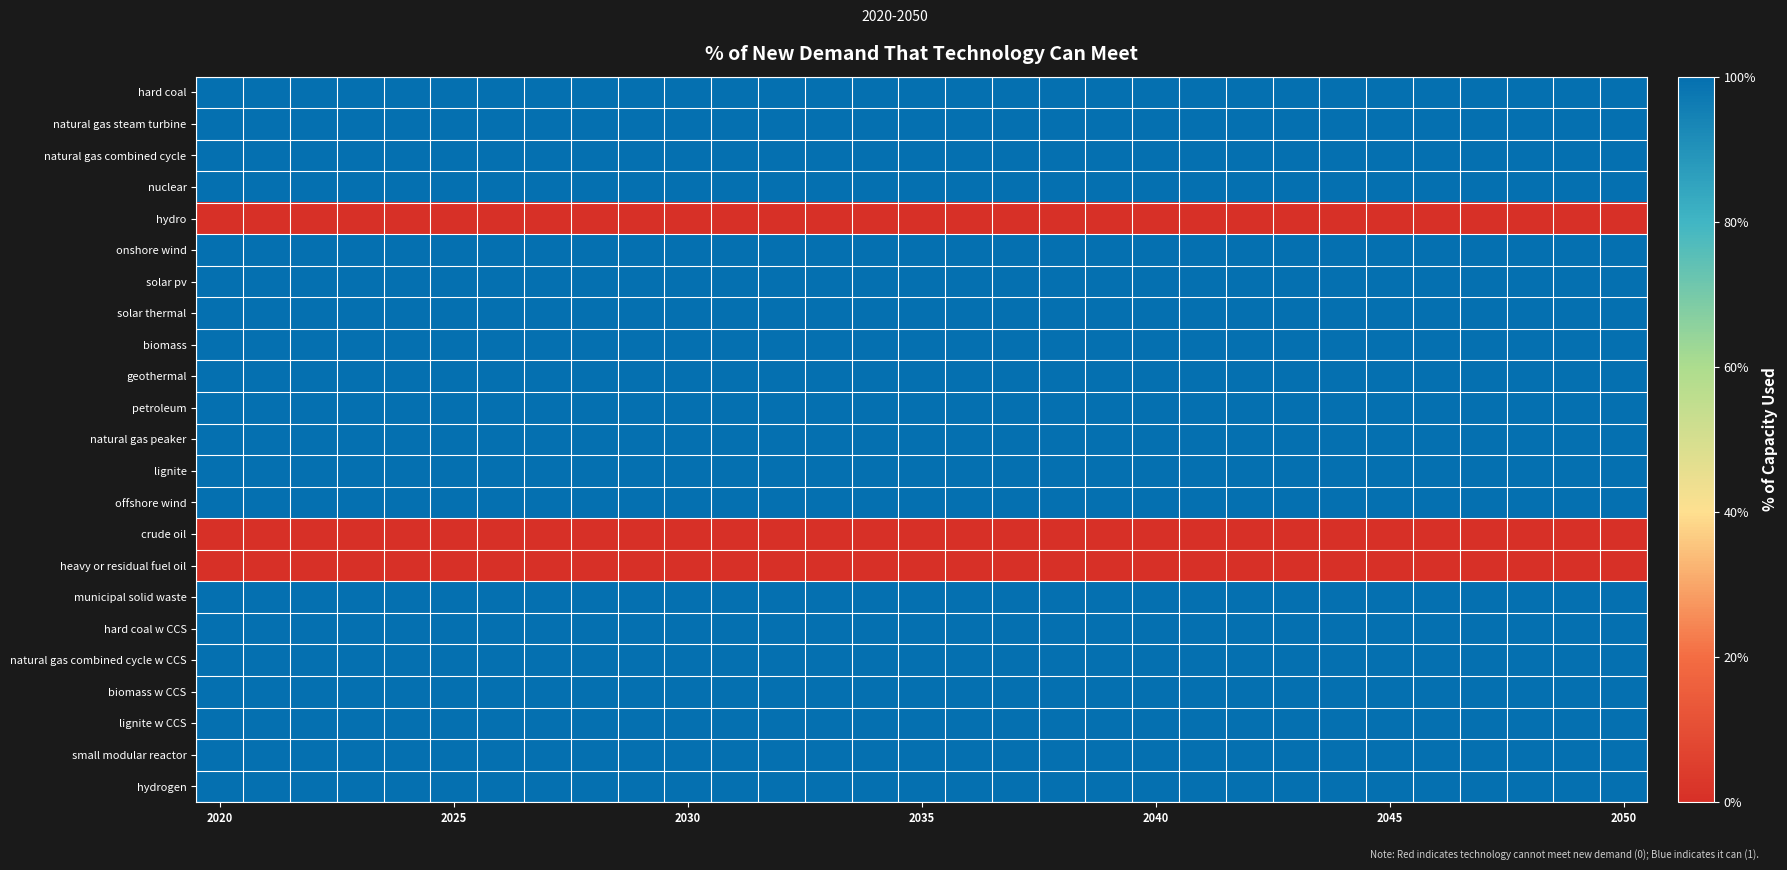

Reading left to right, what are all the values shown in this chart?

hard coal: 1	1	1	1	1	1	1	1	1	1	1	1	1	1	1	1	1	1	1	1	1	1	1	1	1	1	1	1	1	1	1
natural gas steam turbine: 1	1	1	1	1	1	1	1	1	1	1	1	1	1	1	1	1	1	1	1	1	1	1	1	1	1	1	1	1	1	1
natural gas combined cycle: 1	1	1	1	1	1	1	1	1	1	1	1	1	1	1	1	1	1	1	1	1	1	1	1	1	1	1	1	1	1	1
nuclear: 1	1	1	1	1	1	1	1	1	1	1	1	1	1	1	1	1	1	1	1	1	1	1	1	1	1	1	1	1	1	1
hydro: 0	0	0	0	0	0	0	0	0	0	0	0	0	0	0	0	0	0	0	0	0	0	0	0	0	0	0	0	0	0	0
onshore wind: 1	1	1	1	1	1	1	1	1	1	1	1	1	1	1	1	1	1	1	1	1	1	1	1	1	1	1	1	1	1	1
solar pv: 1	1	1	1	1	1	1	1	1	1	1	1	1	1	1	1	1	1	1	1	1	1	1	1	1	1	1	1	1	1	1
solar thermal: 1	1	1	1	1	1	1	1	1	1	1	1	1	1	1	1	1	1	1	1	1	1	1	1	1	1	1	1	1	1	1
biomass: 1	1	1	1	1	1	1	1	1	1	1	1	1	1	1	1	1	1	1	1	1	1	1	1	1	1	1	1	1	1	1
geothermal: 1	1	1	1	1	1	1	1	1	1	1	1	1	1	1	1	1	1	1	1	1	1	1	1	1	1	1	1	1	1	1
petroleum: 1	1	1	1	1	1	1	1	1	1	1	1	1	1	1	1	1	1	1	1	1	1	1	1	1	1	1	1	1	1	1
natural gas peaker: 1	1	1	1	1	1	1	1	1	1	1	1	1	1	1	1	1	1	1	1	1	1	1	1	1	1	1	1	1	1	1
lignite: 1	1	1	1	1	1	1	1	1	1	1	1	1	1	1	1	1	1	1	1	1	1	1	1	1	1	1	1	1	1	1
offshore wind: 1	1	1	1	1	1	1	1	1	1	1	1	1	1	1	1	1	1	1	1	1	1	1	1	1	1	1	1	1	1	1
crude oil: 0	0	0	0	0	0	0	0	0	0	0	0	0	0	0	0	0	0	0	0	0	0	0	0	0	0	0	0	0	0	0
heavy or residual fuel oil: 0	0	0	0	0	0	0	0	0	0	0	0	0	0	0	0	0	0	0	0	0	0	0	0	0	0	0	0	0	0	0
municipal solid waste: 1	1	1	1	1	1	1	1	1	1	1	1	1	1	1	1	1	1	1	1	1	1	1	1	1	1	1	1	1	1	1
hard coal w CCS: 1	1	1	1	1	1	1	1	1	1	1	1	1	1	1	1	1	1	1	1	1	1	1	1	1	1	1	1	1	1	1
natural gas combined cycle w CCS: 1	1	1	1	1	1	1	1	1	1	1	1	1	1	1	1	1	1	1	1	1	1	1	1	1	1	1	1	1	1	1
biomass w CCS: 1	1	1	1	1	1	1	1	1	1	1	1	1	1	1	1	1	1	1	1	1	1	1	1	1	1	1	1	1	1	1
lignite w CCS: 1	1	1	1	1	1	1	1	1	1	1	1	1	1	1	1	1	1	1	1	1	1	1	1	1	1	1	1	1	1	1
small modular reactor: 1	1	1	1	1	1	1	1	1	1	1	1	1	1	1	1	1	1	1	1	1	1	1	1	1	1	1	1	1	1	1
hydrogen: 1	1	1	1	1	1	1	1	1	1	1	1	1	1	1	1	1	1	1	1	1	1	1	1	1	1	1	1	1	1	1